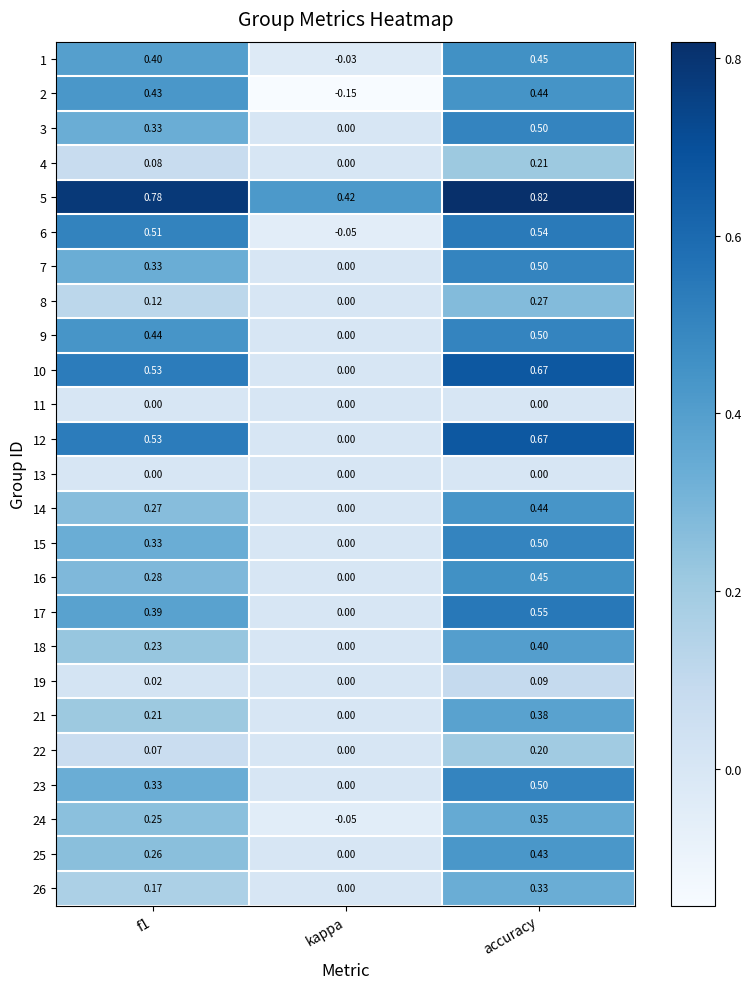

At which label does 3 reach its minimum?

kappa